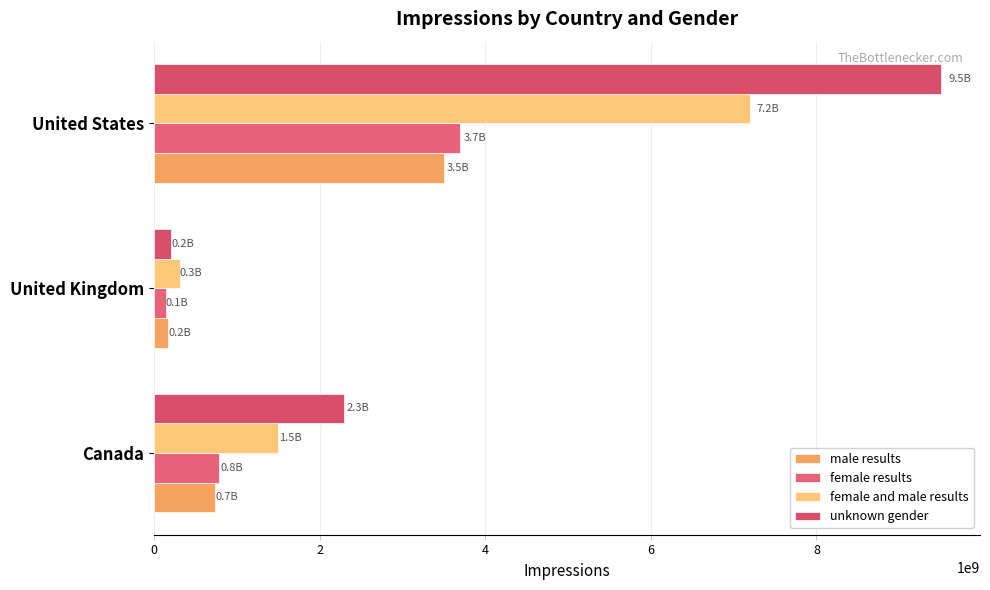

What is the greatest value displayed?

9500000000